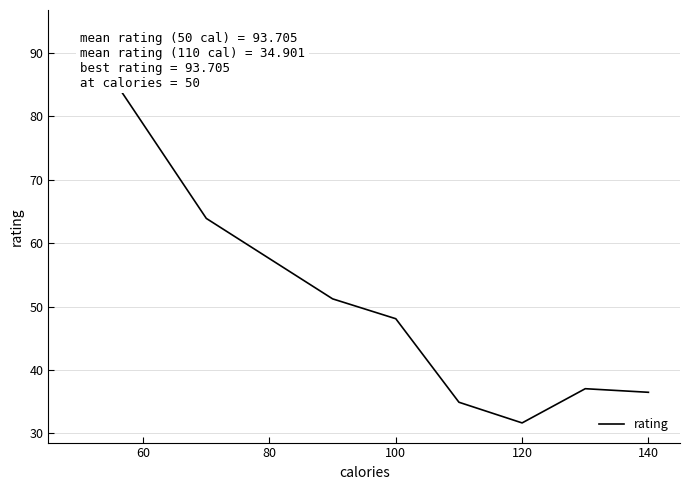

What is the average value?

49.6